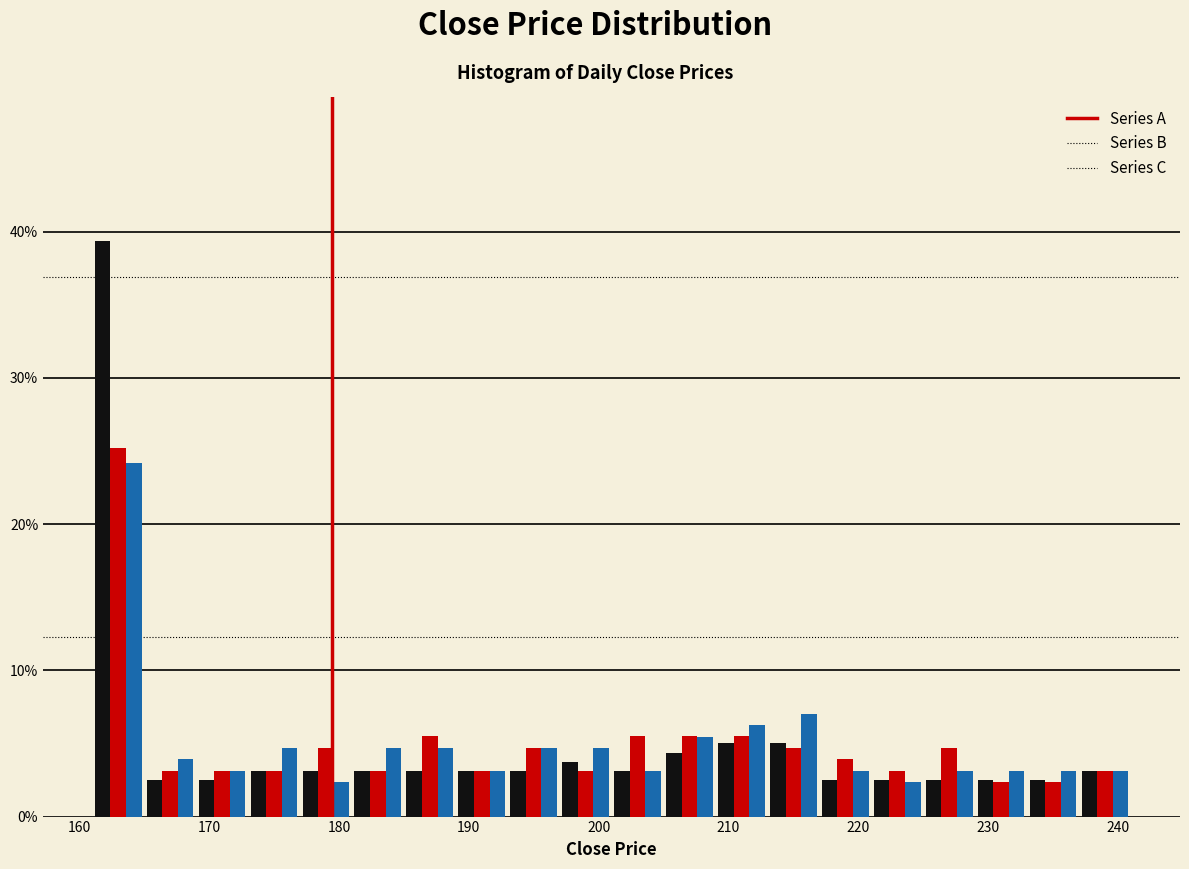

In the Series C series, which range on the x-axis has the tallest bar?

161 to 165